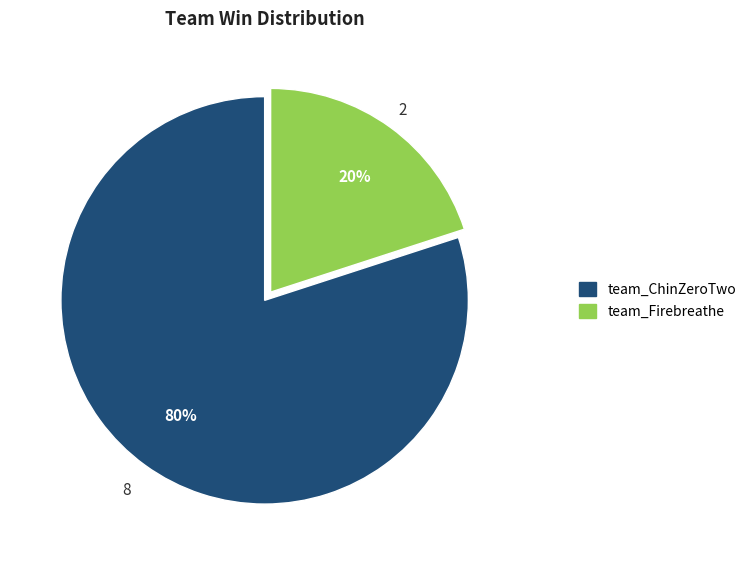

Count the number of slices in the pie.

2